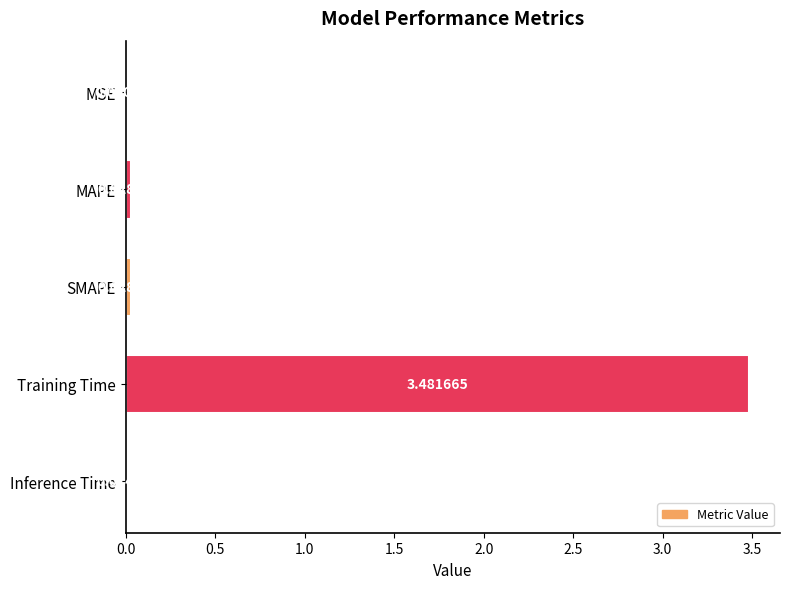

Are the bars horizontal?

Yes